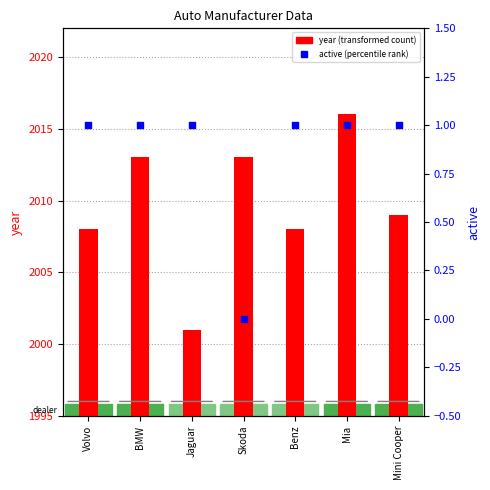

At which category is the sum across all series the highest?

Mia